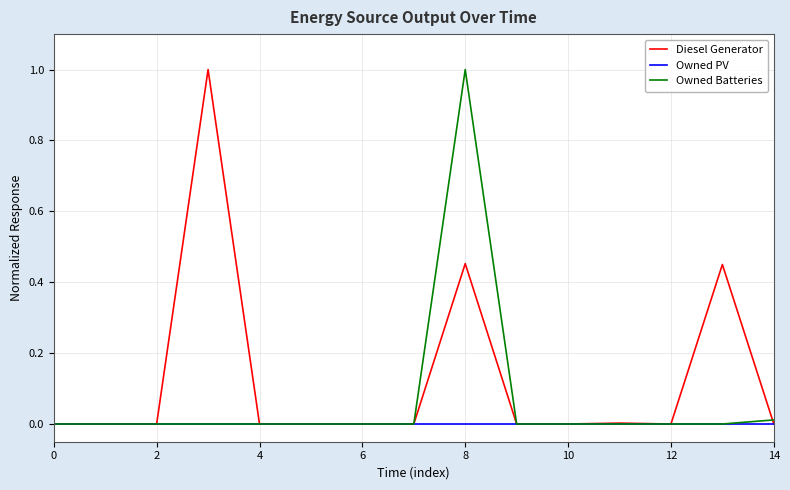

Which series has the largest total across all categories?

Diesel Generator